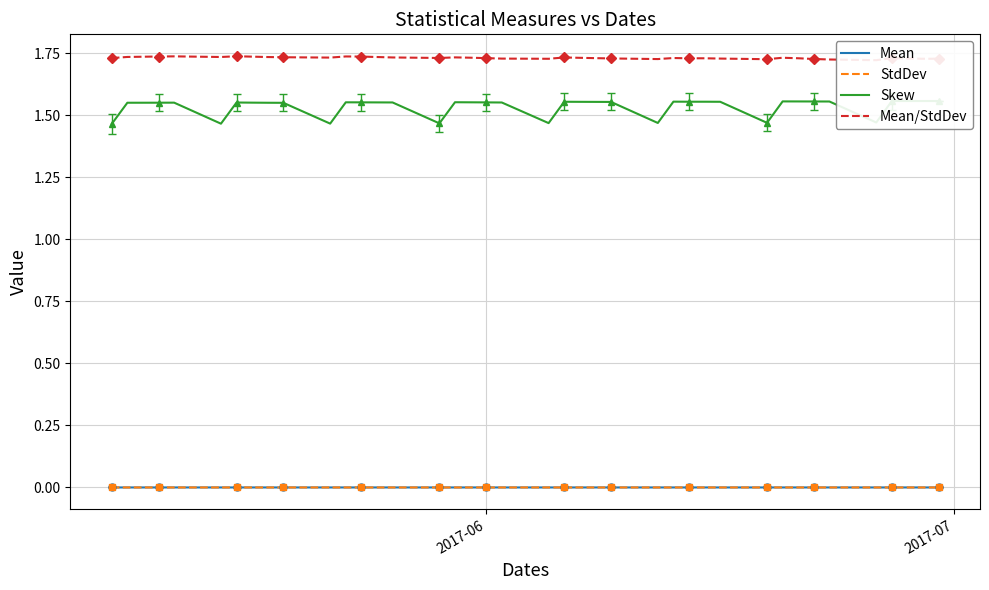

Is the value of Skew at 17 greater than the value of Mean/StdDev at 17?

No